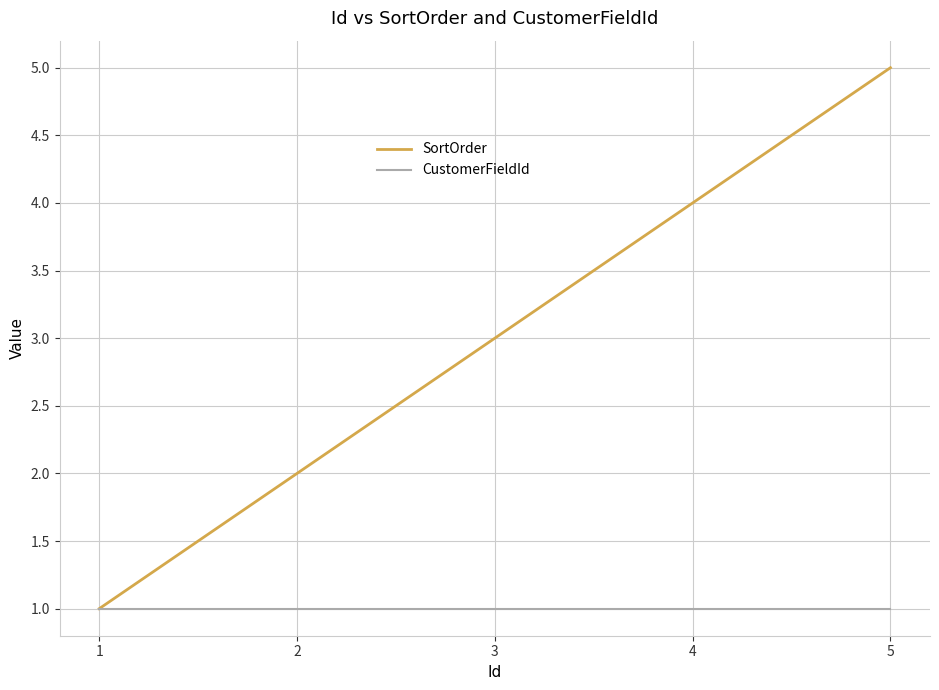

Which label corresponds to the largest value in the chart?

5